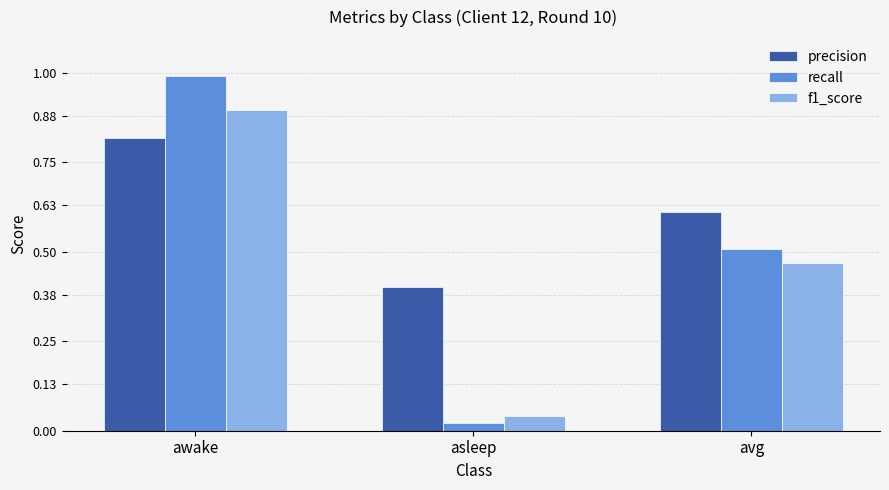

What is the sum of all precision values?

1.8